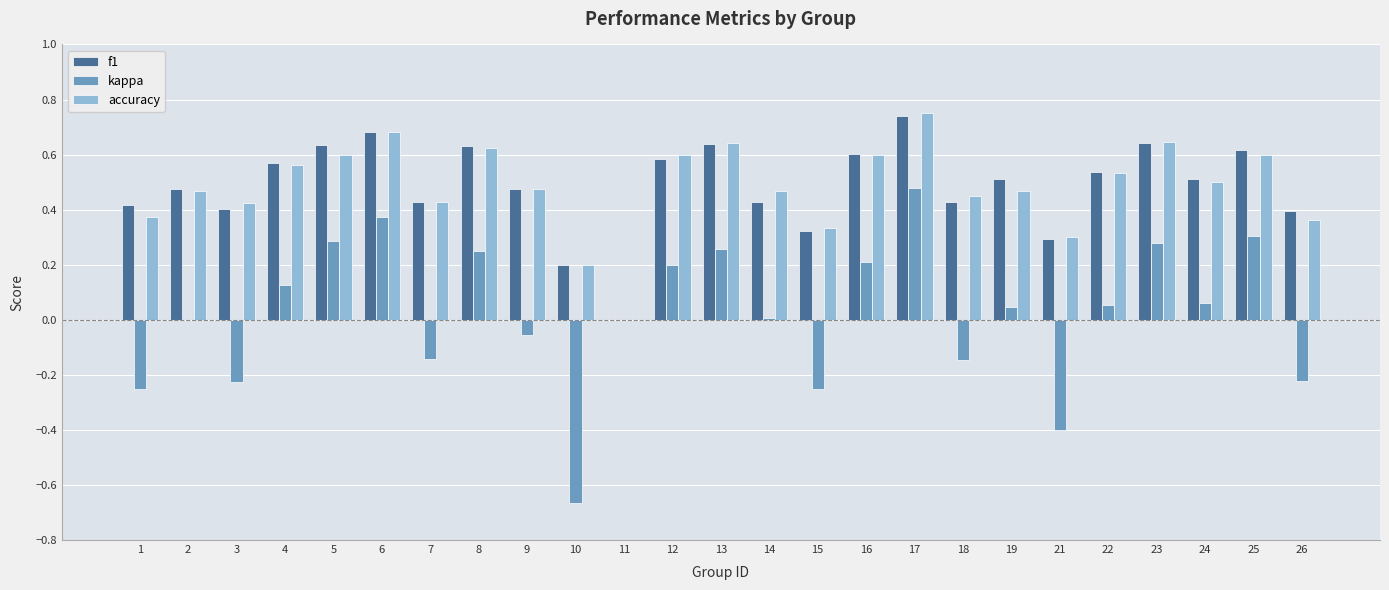

Between 8 and 26, which series saw the biggest shift?

kappa